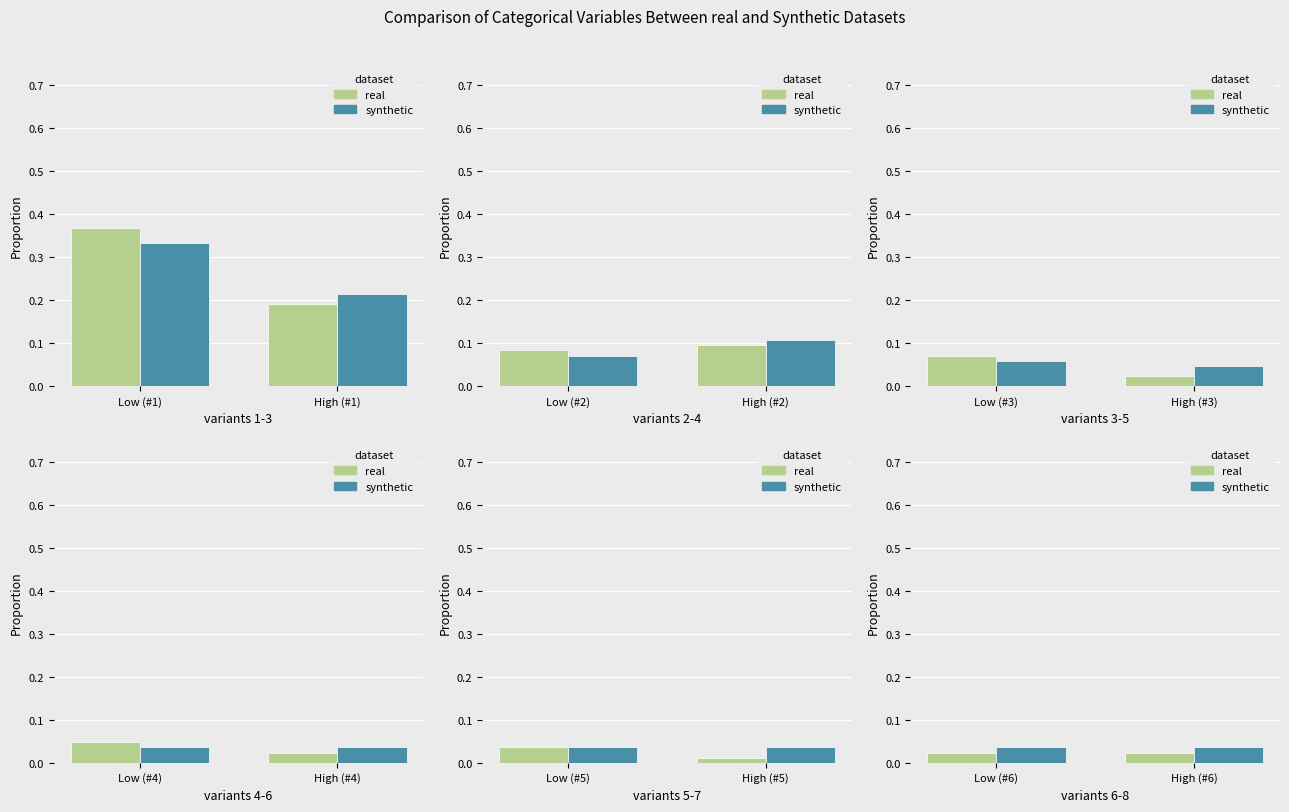

Which category has the highest value in the synthetic series?

Low (#6)